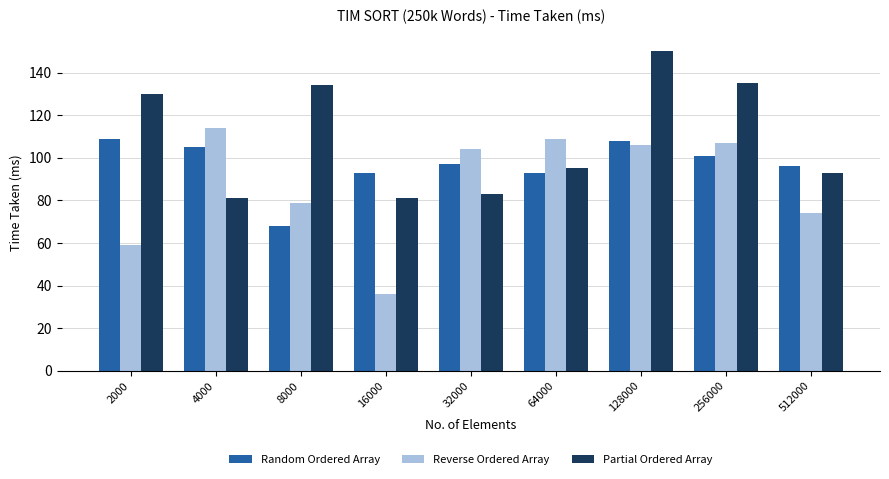

What is the value of the Reverse Ordered Array bar at the 7th from the left?

106